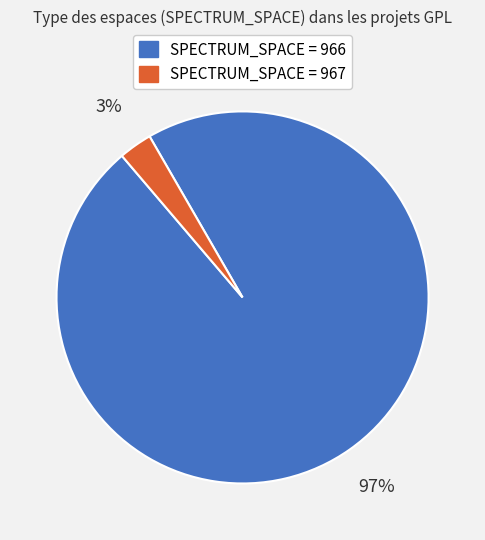

To the nearest percent, what is the average slice percentage?

50%